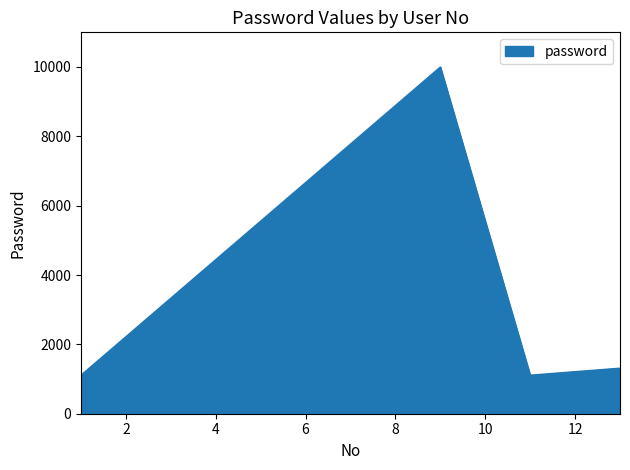

True or false: there are more than 1 points higher than both neighbors.

False